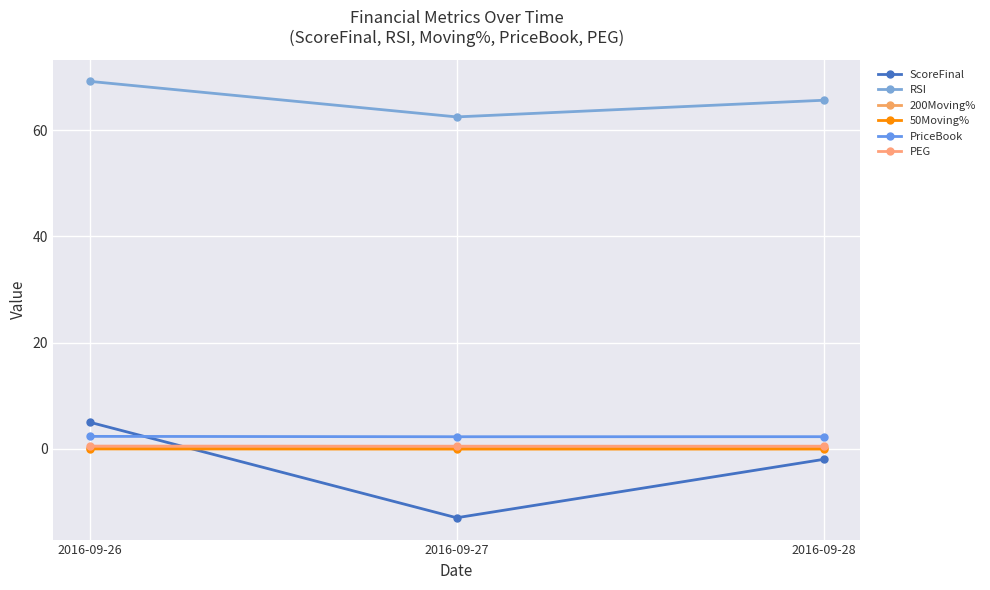

What is the average value of the PriceBook series?

2.3